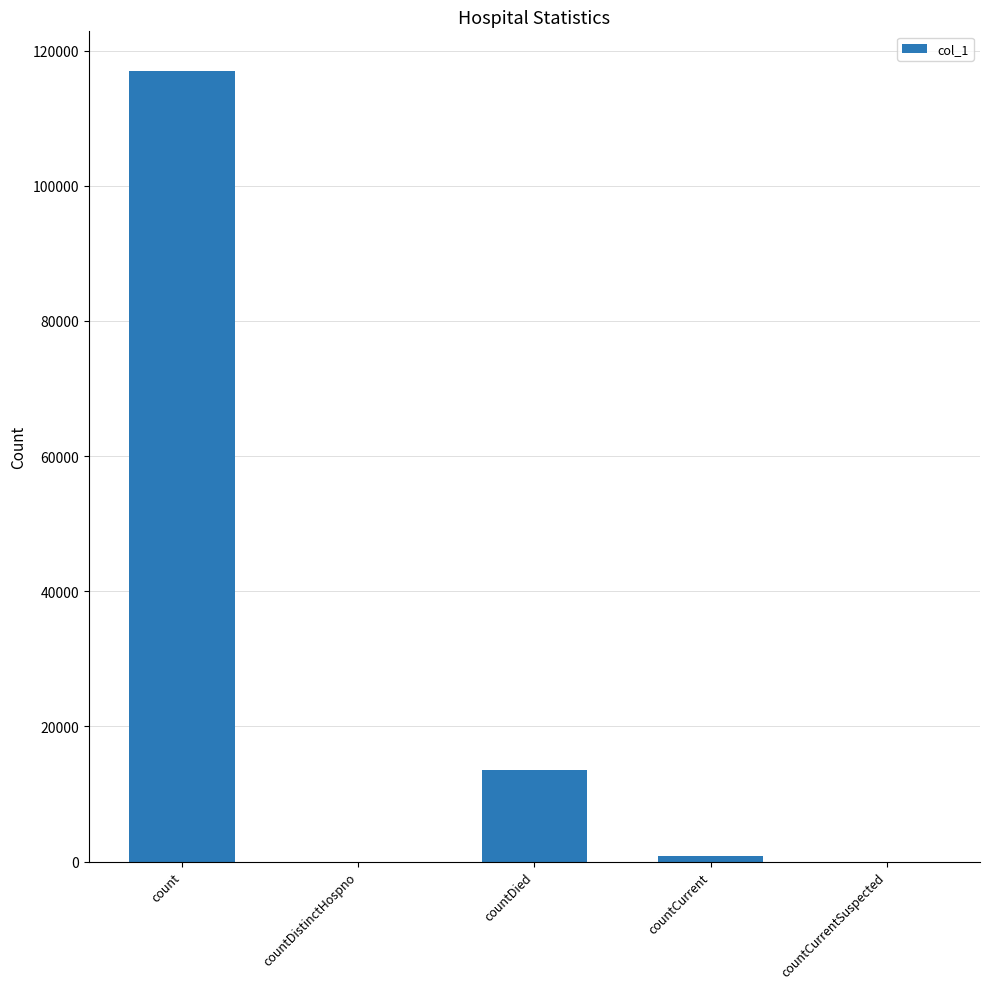

What is the sum of the values at countDistinctHospno and count?

116993